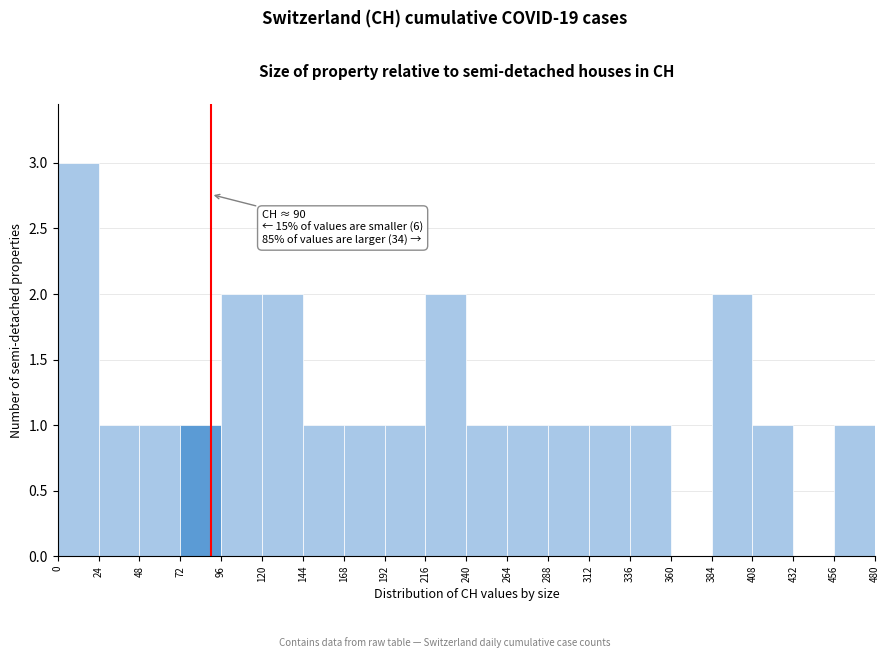

Which range on the x-axis has the tallest bar?

0 to 24